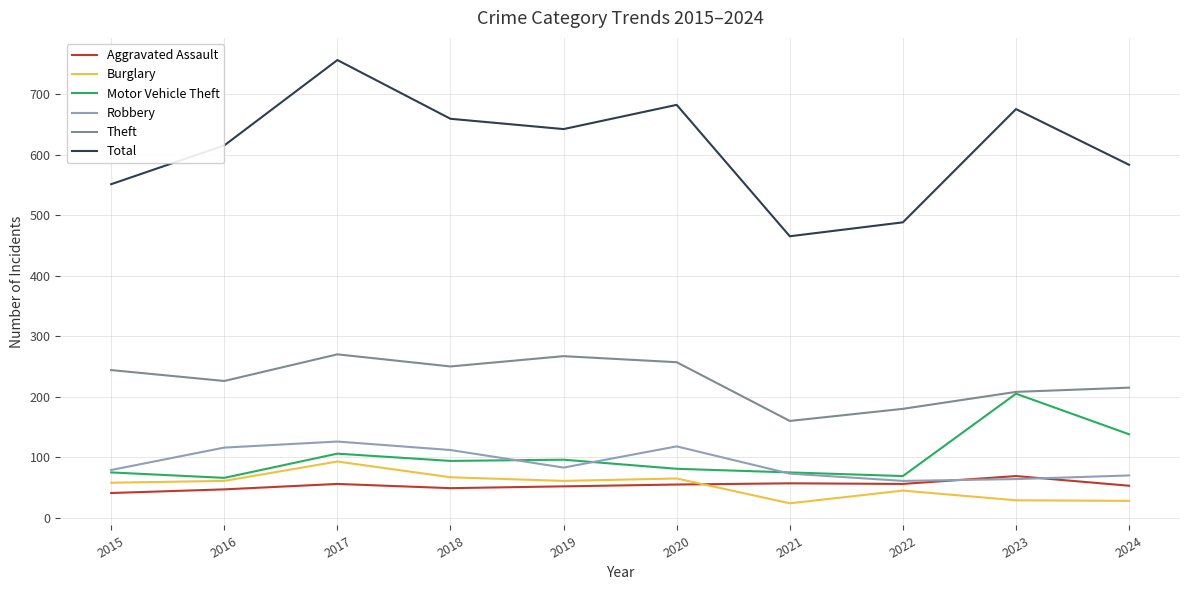

True or false: Burglary and Total intersect in this chart.

False